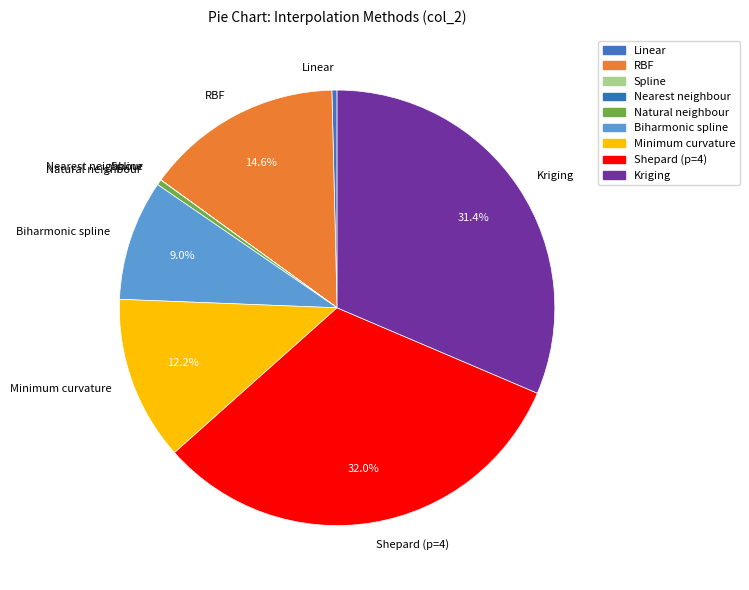

Which slice is the largest?

Shepard (p=4)